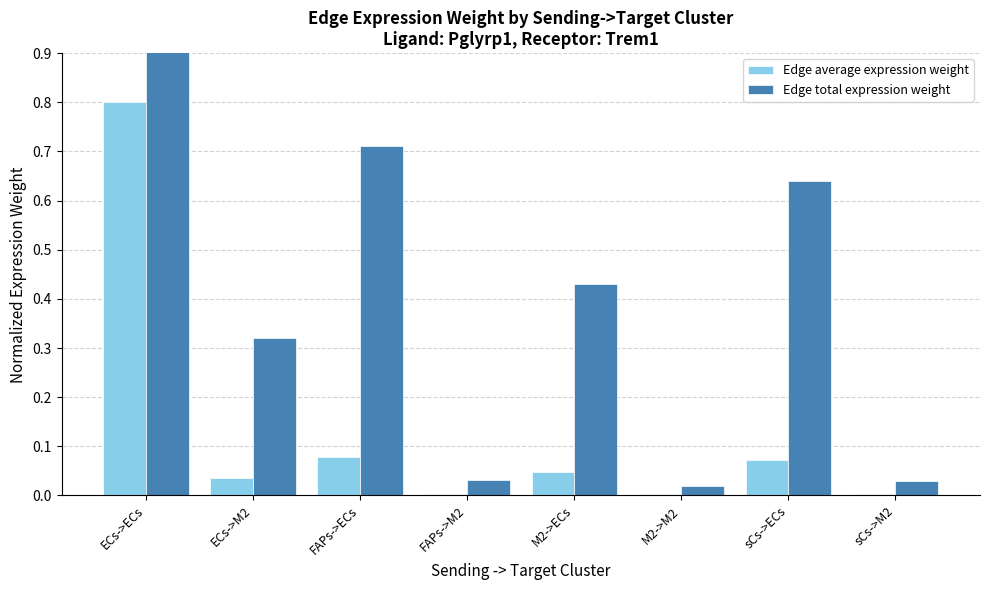

List the labels in order of Edge average expression weight value, largest first.

ECs->ECs, FAPs->ECs, sCs->ECs, M2->ECs, ECs->M2, FAPs->M2, sCs->M2, M2->M2